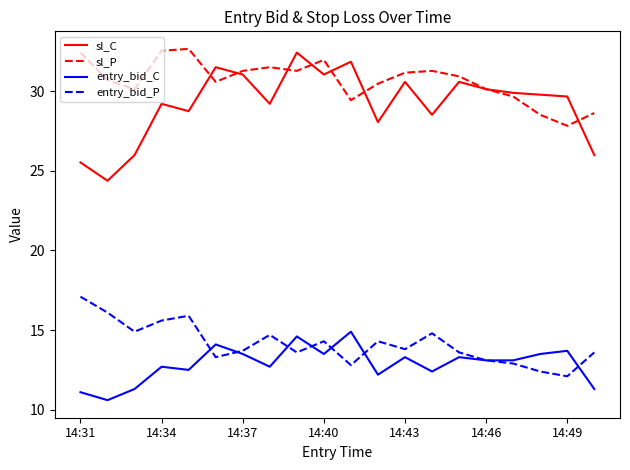

Which series has the largest range (max minus min)?

sl_C